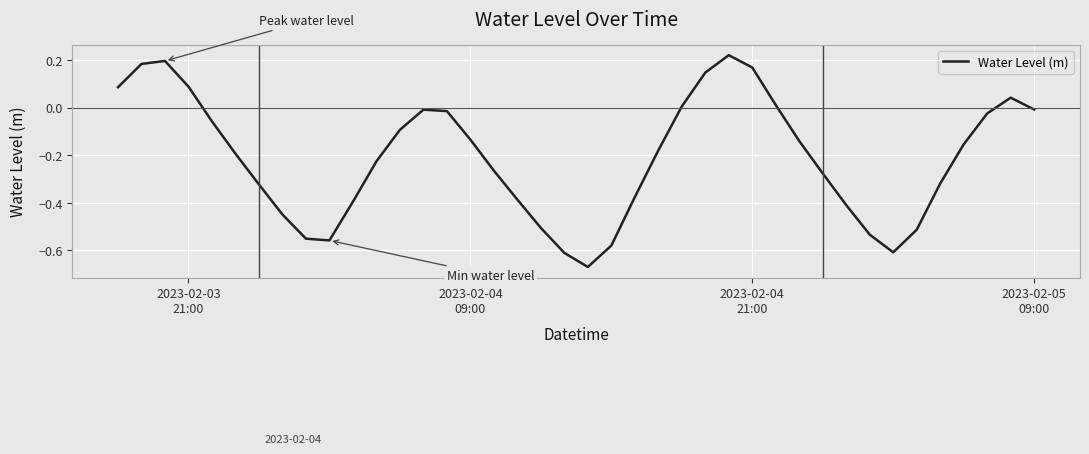

What is the difference between the maximum and minimum values?

0.9